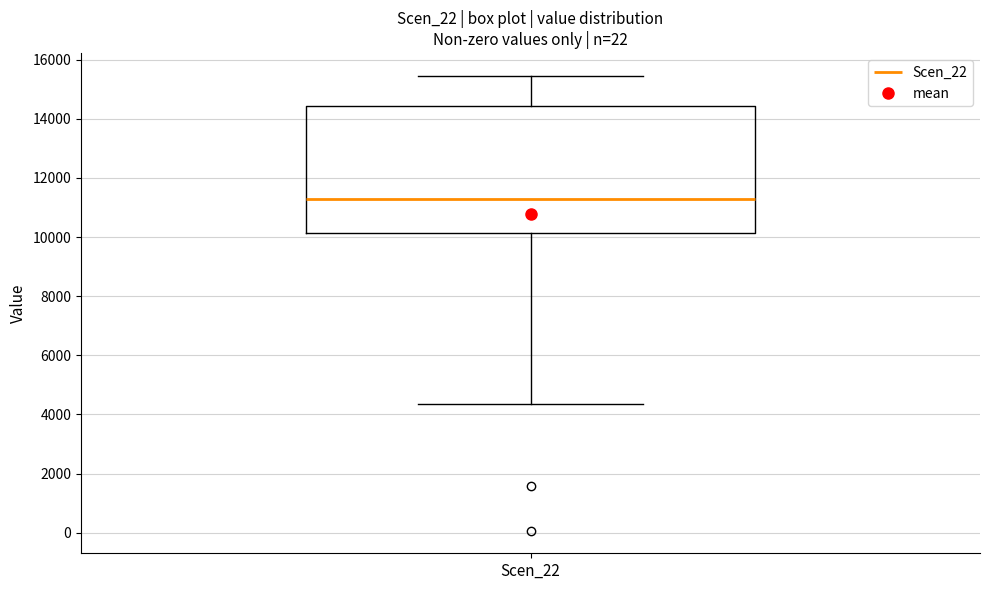

Transcribe this box plot: give where the median line is, the range the box spans, and where the two whiskers end, as read against the y-axis. The values are not printed on the chart, so give them approximately, as read against the axis.

median 11400, box 10200 to 14400, whiskers 4400 to 15400